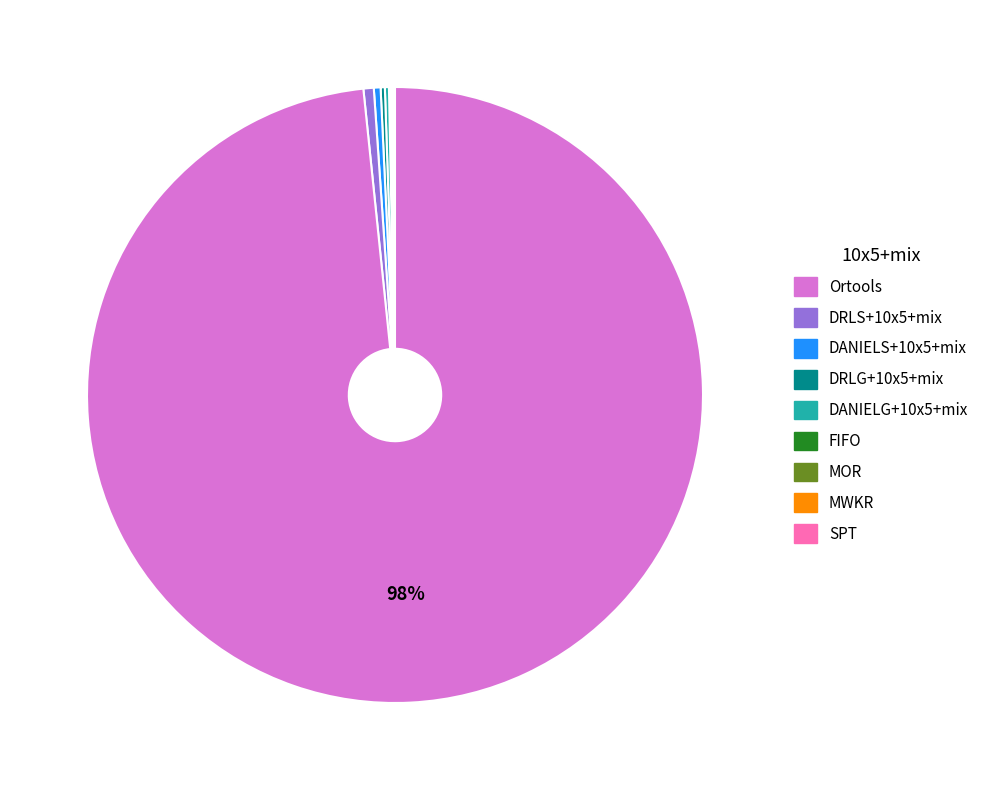

Is there a majority slice in this chart?

Yes